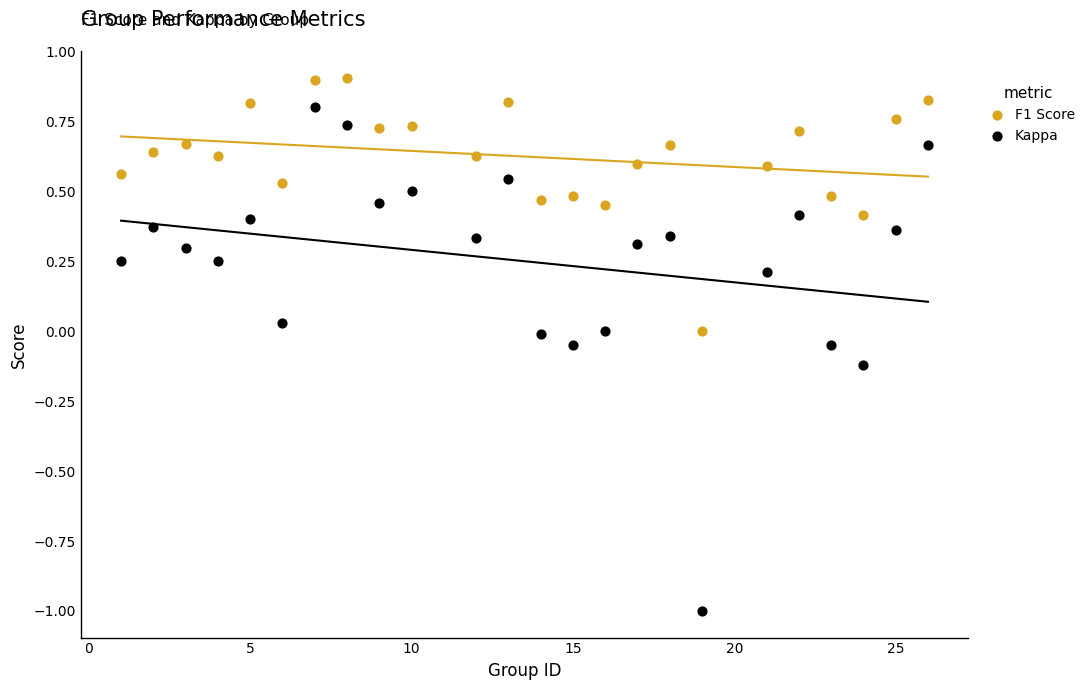

Which series has the widest spread of Y values?

Kappa